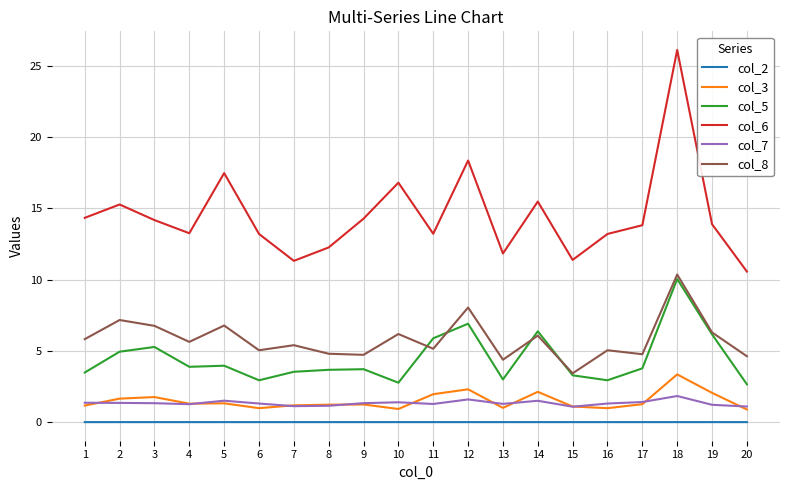

Which series has the widest spread of values?

col_6